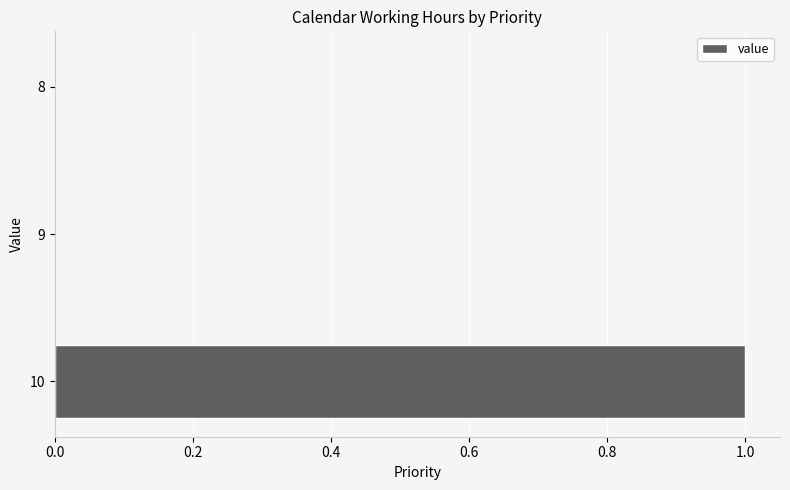

Does the chart contain stacked bars?

No